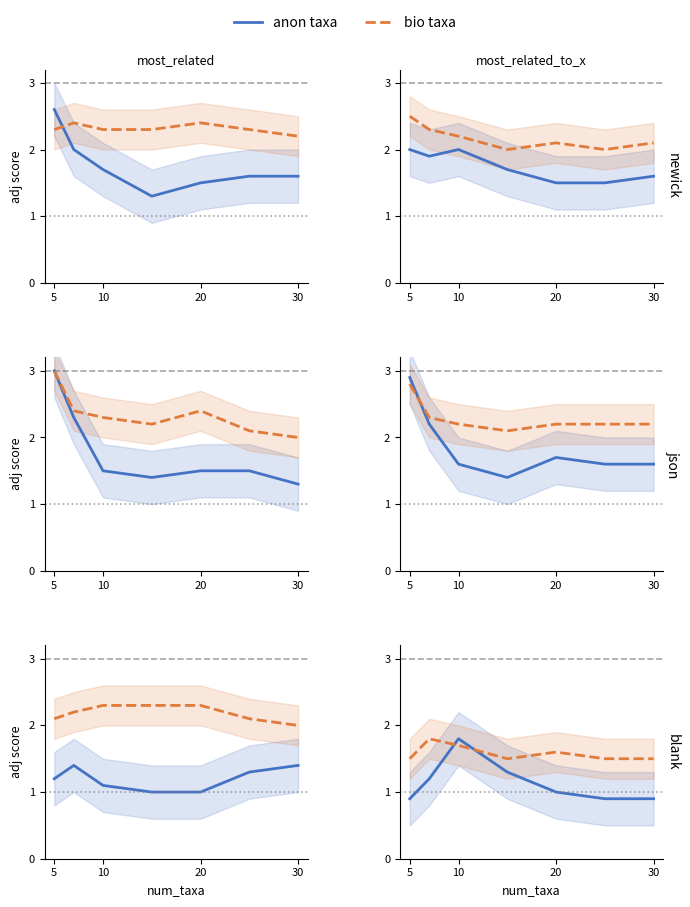

How many times do bio taxa and anon taxa cross each other?

2